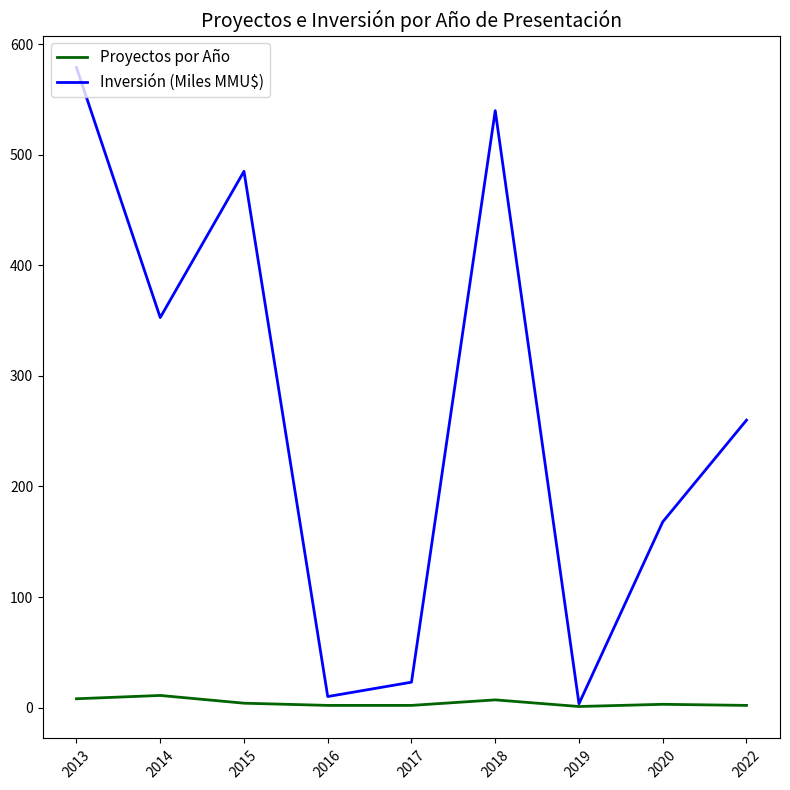

What is the total value across all series at 2017?

25.0